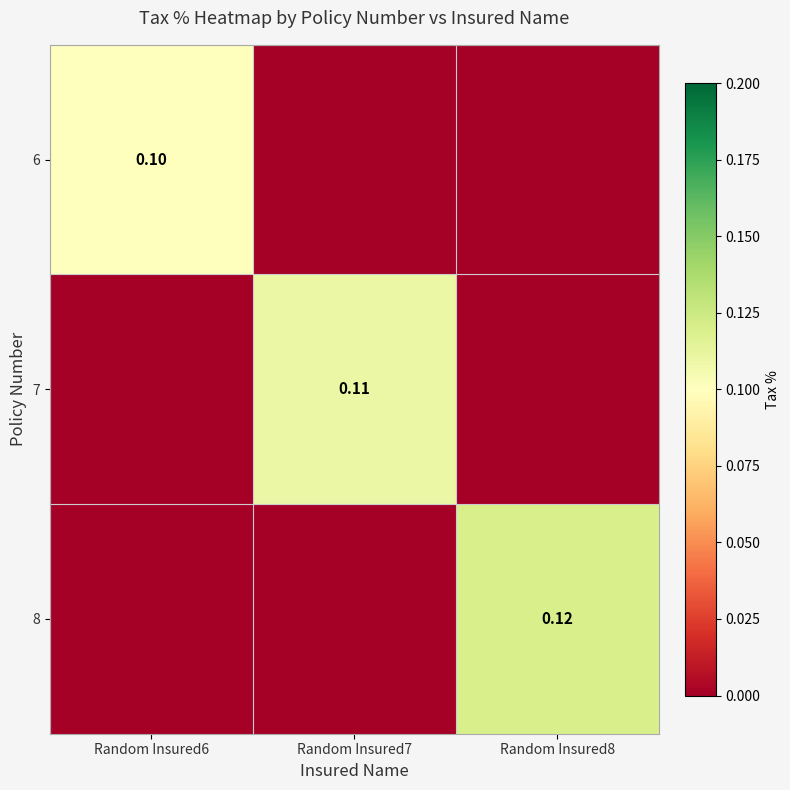

What is the sum of the 8 values at Random Insured7 and Random Insured8?

0.1